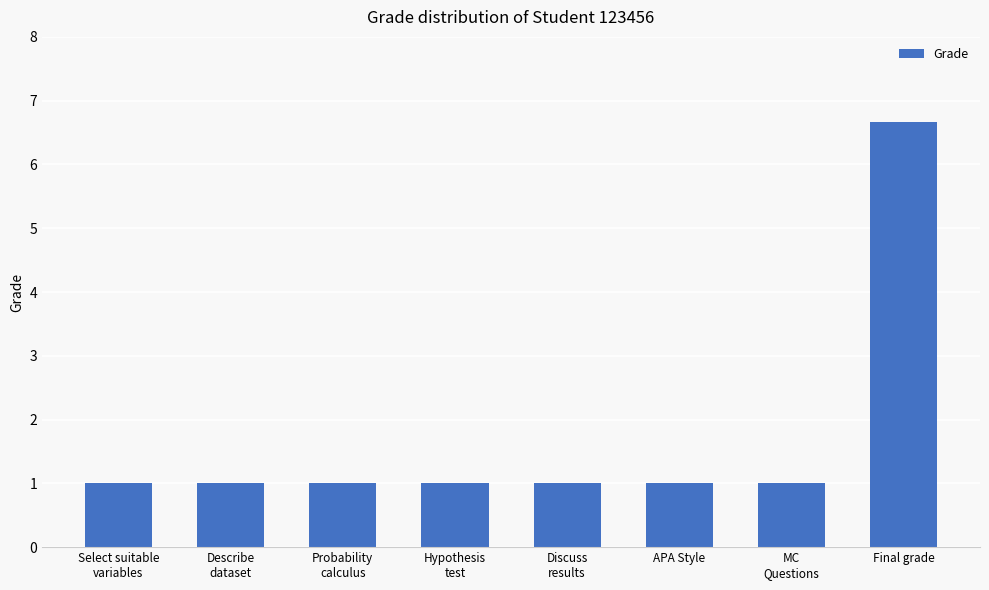

How many bars are there in total?

8